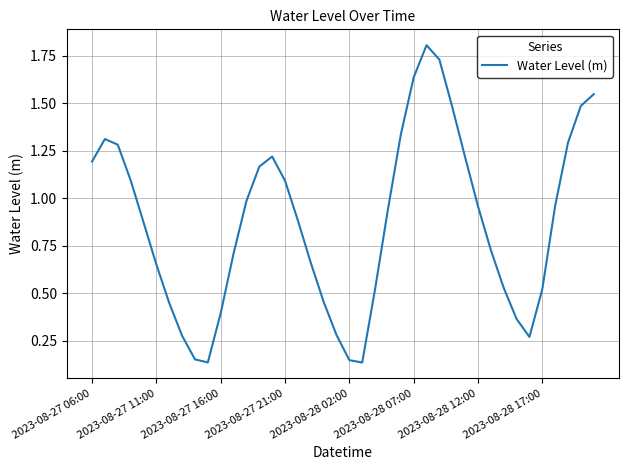

What is the greatest value displayed?

1.8